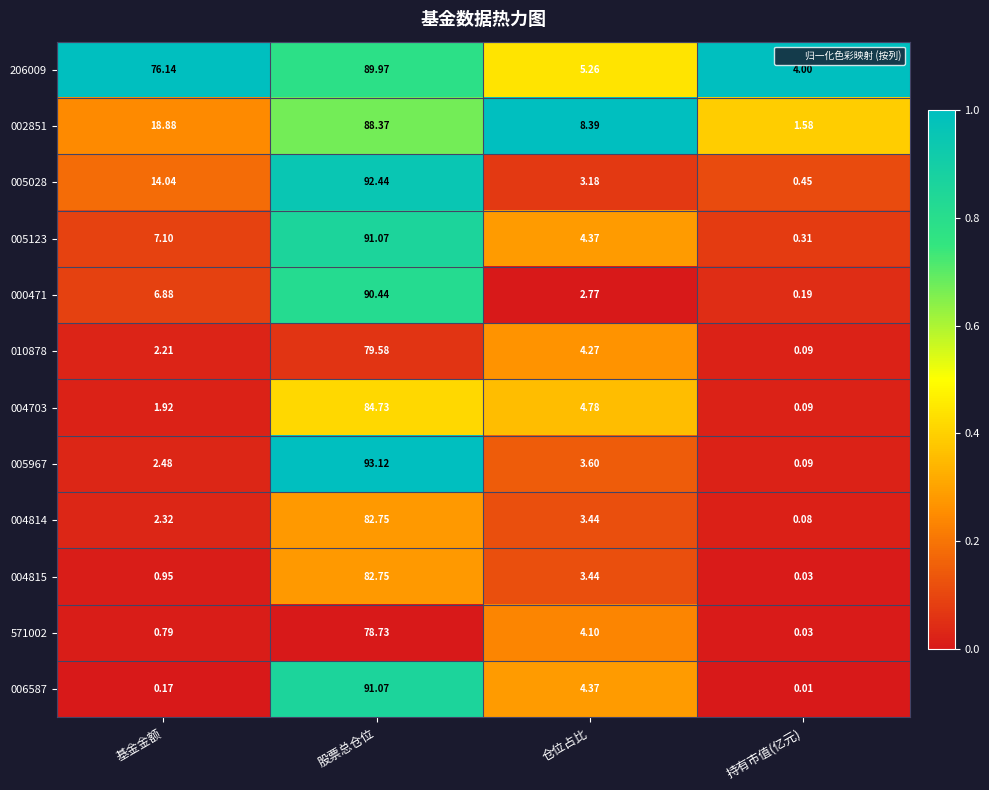

List the labels in order of 005123 value, largest first.

股票总仓位, 基金金额, 仓位占比, 持有市值(亿元)